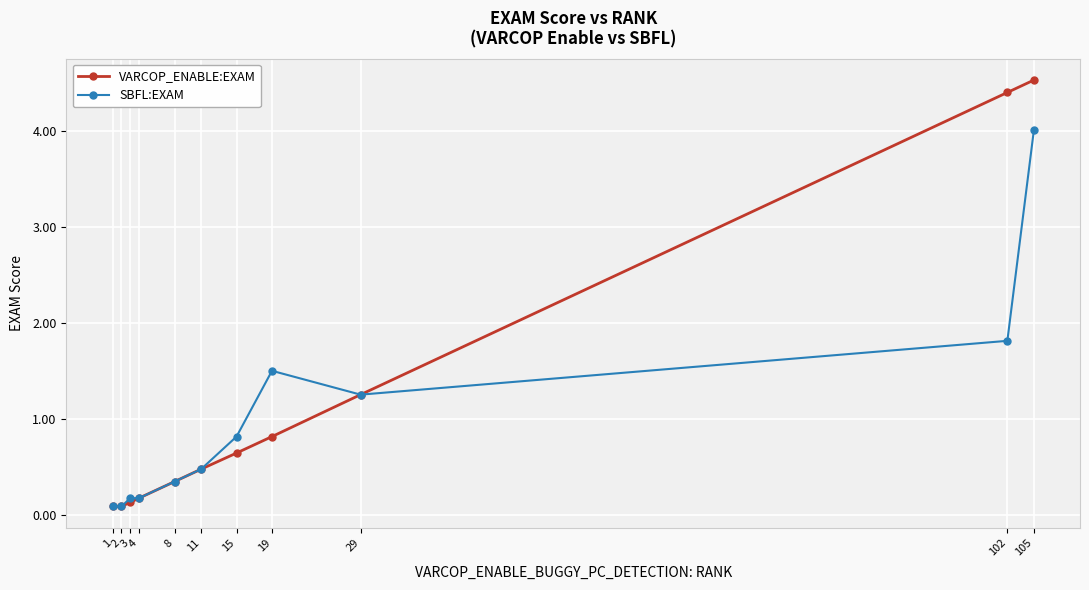

True or false: VARCOP_ENABLE:EXAM has more than 0 interior local peaks.

False